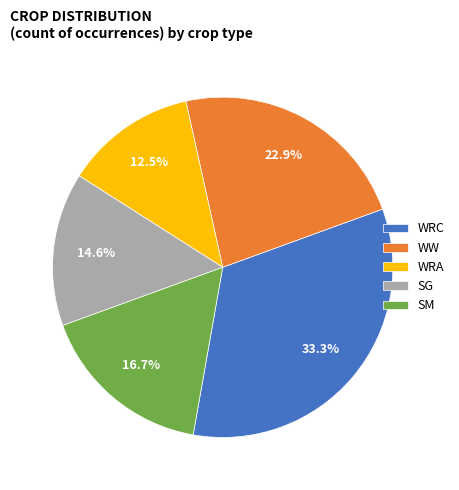

Rank the categories by value from lowest to highest.

WRA, SG, SM, WW, WRC